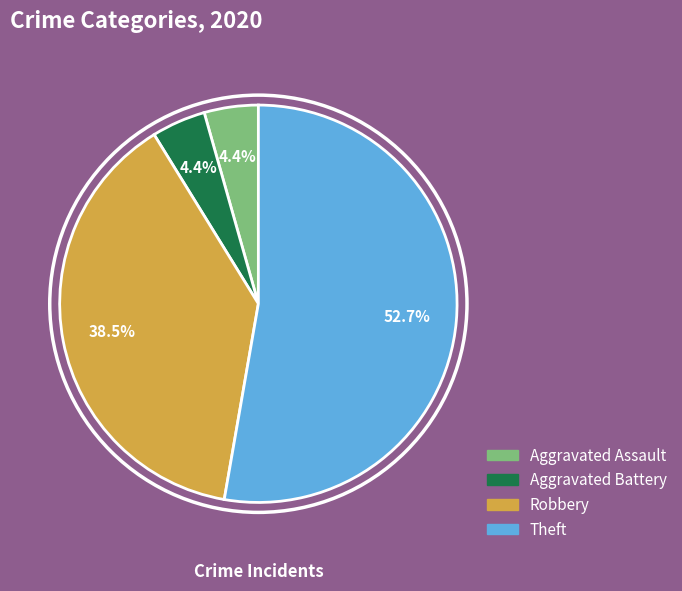

How many slices are in this pie chart?

4